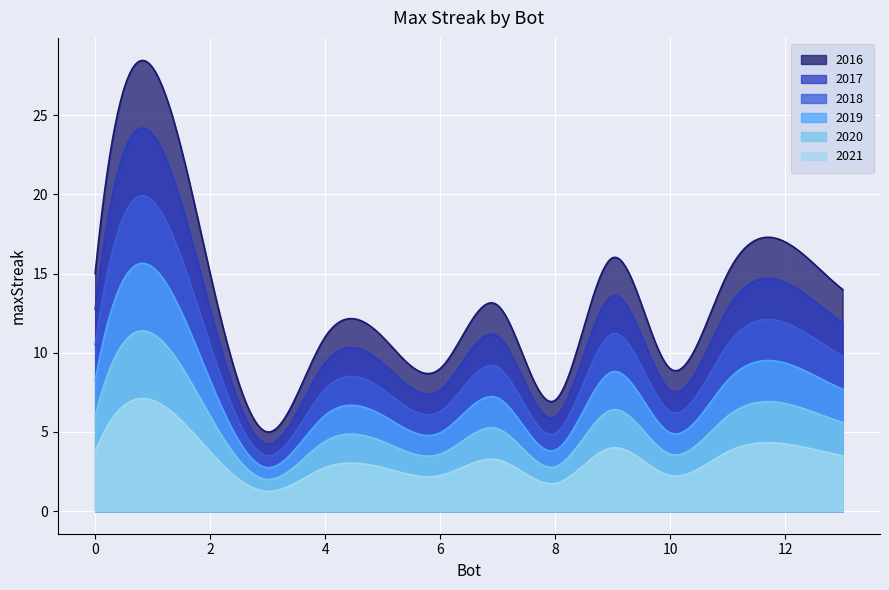

The chart shows a value of 14 at 13. True or false?

True